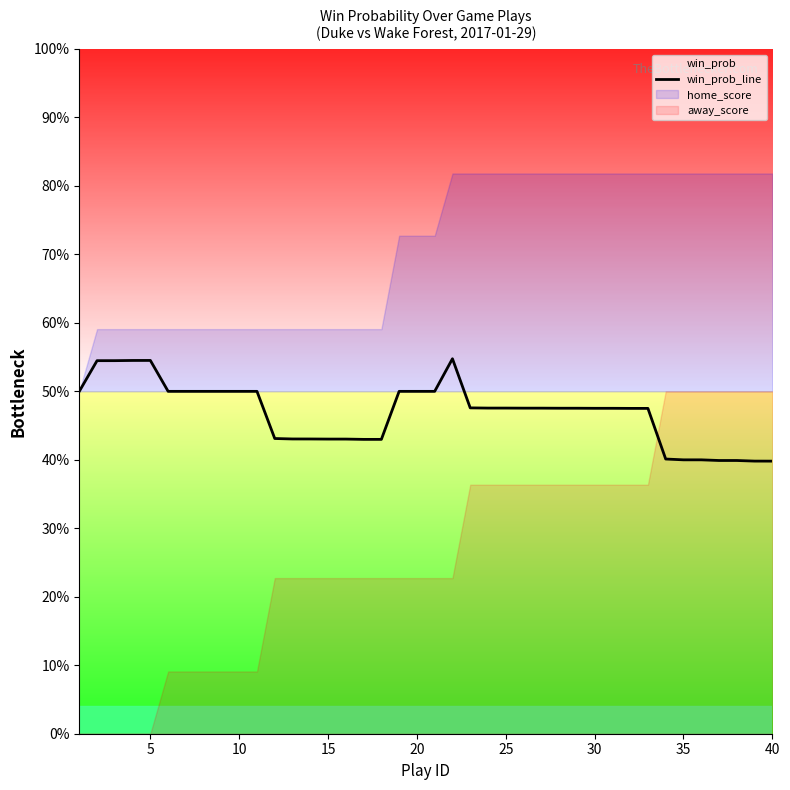

Which label corresponds to the smallest value in the chart?

40